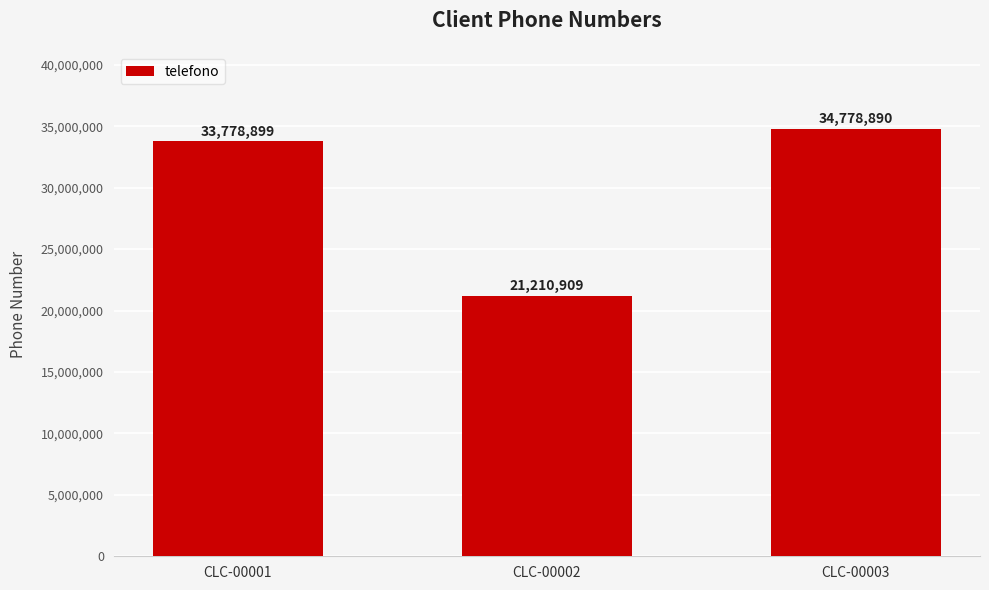

The value at CLC-00002 is 13707907. True or false?

False